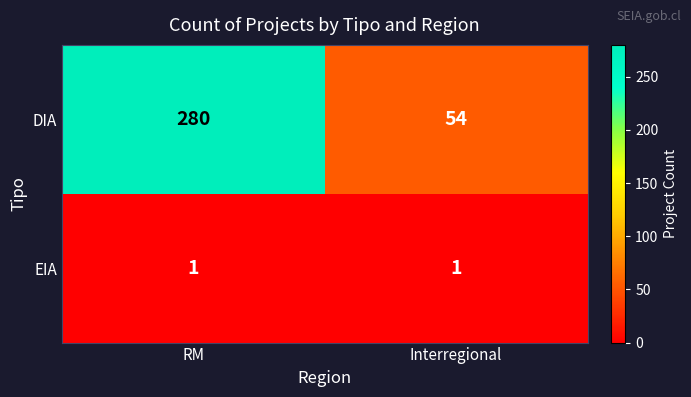

At which category is the sum across all series the highest?

RM